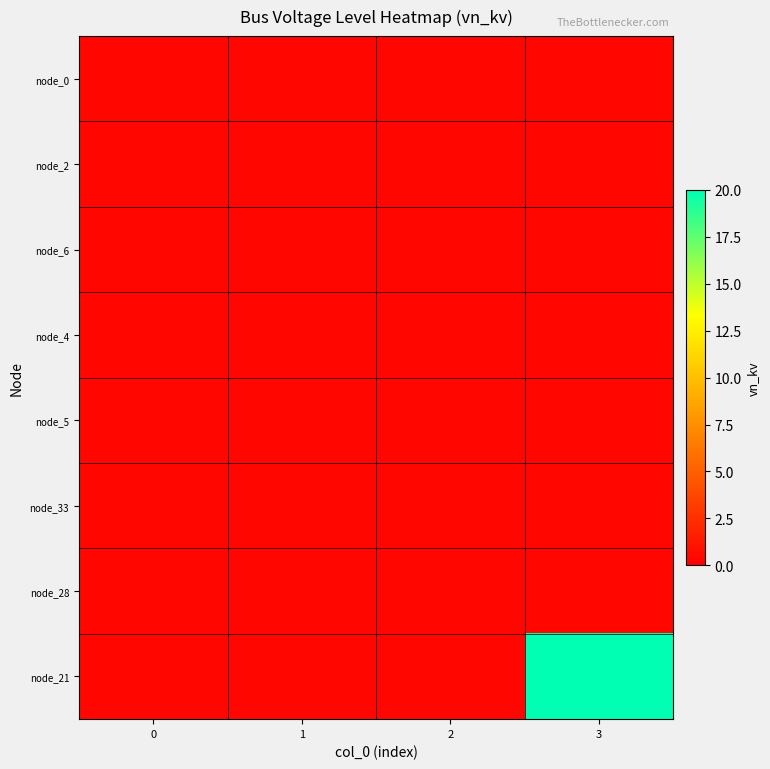

Count the number of categories in the chart.

4